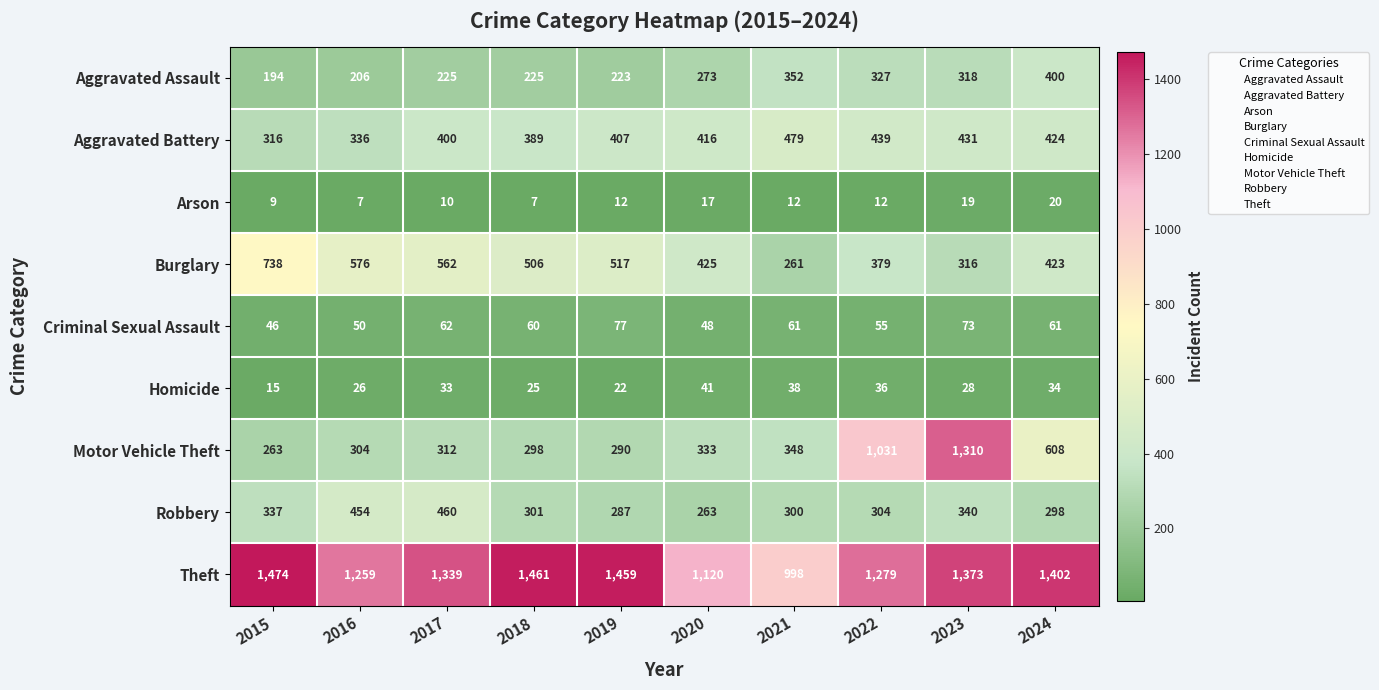

Which series has the largest total across all categories?

Theft